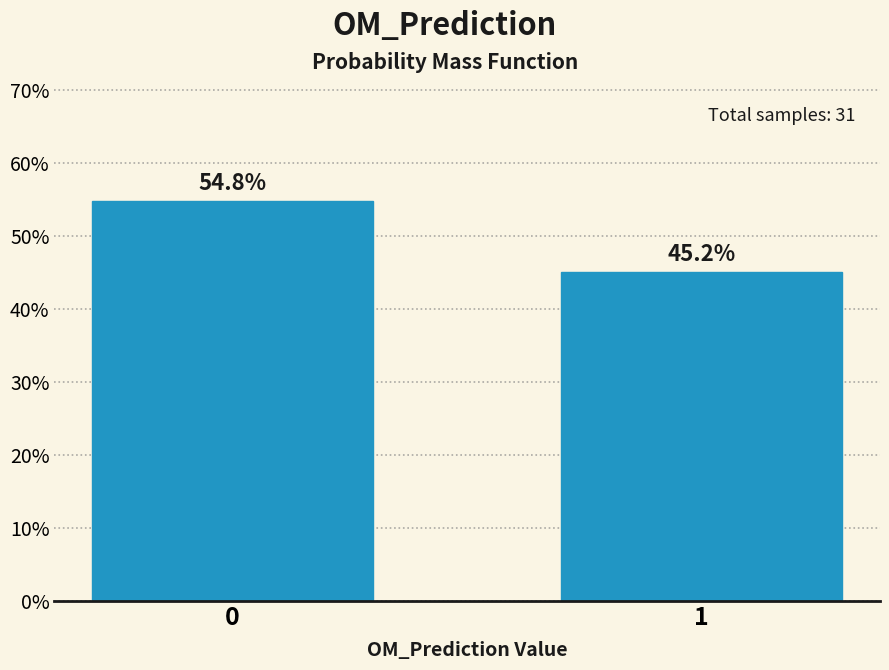

Reading left to right, transcribe all the data shown in this chart.

54.8	45.2